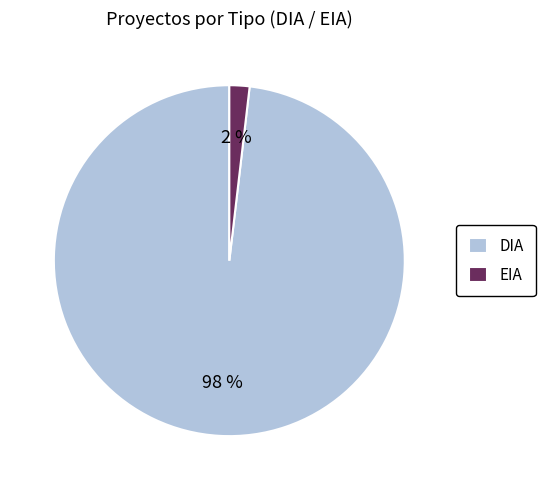

How many slices are in this pie chart?

2